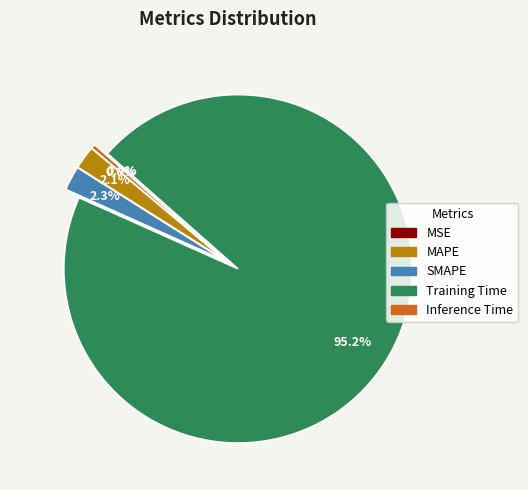

What is the largest slice in the pie chart?

Training Time